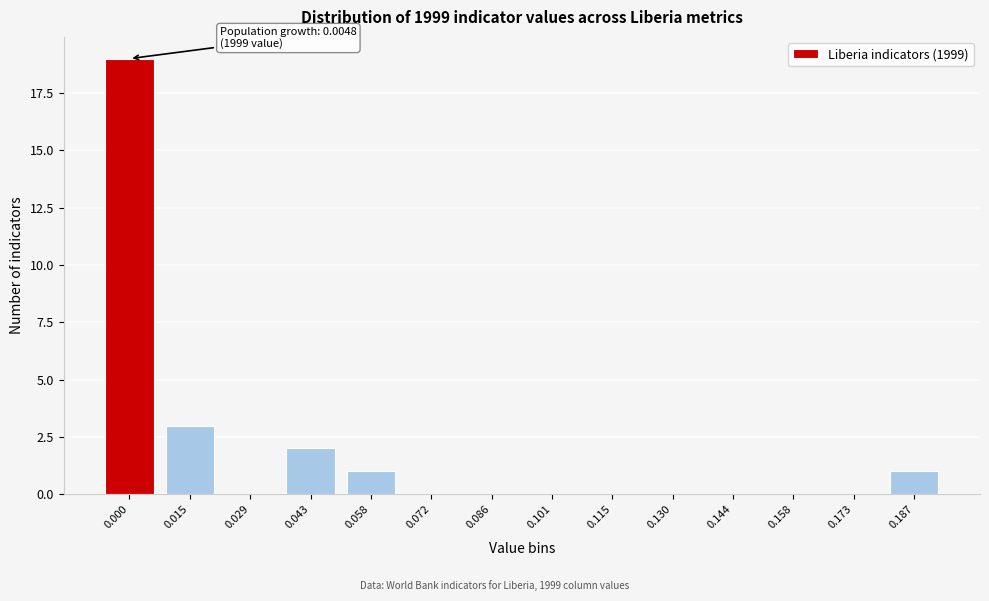

Reading left to right, transcribe all the data shown in this chart.

0.000=19	0.015=3	0.029=0	0.043=2	0.058=1	0.072=0	0.086=0	0.101=0	0.115=0	0.130=0	0.144=0	0.158=0	0.173=0	0.187=1